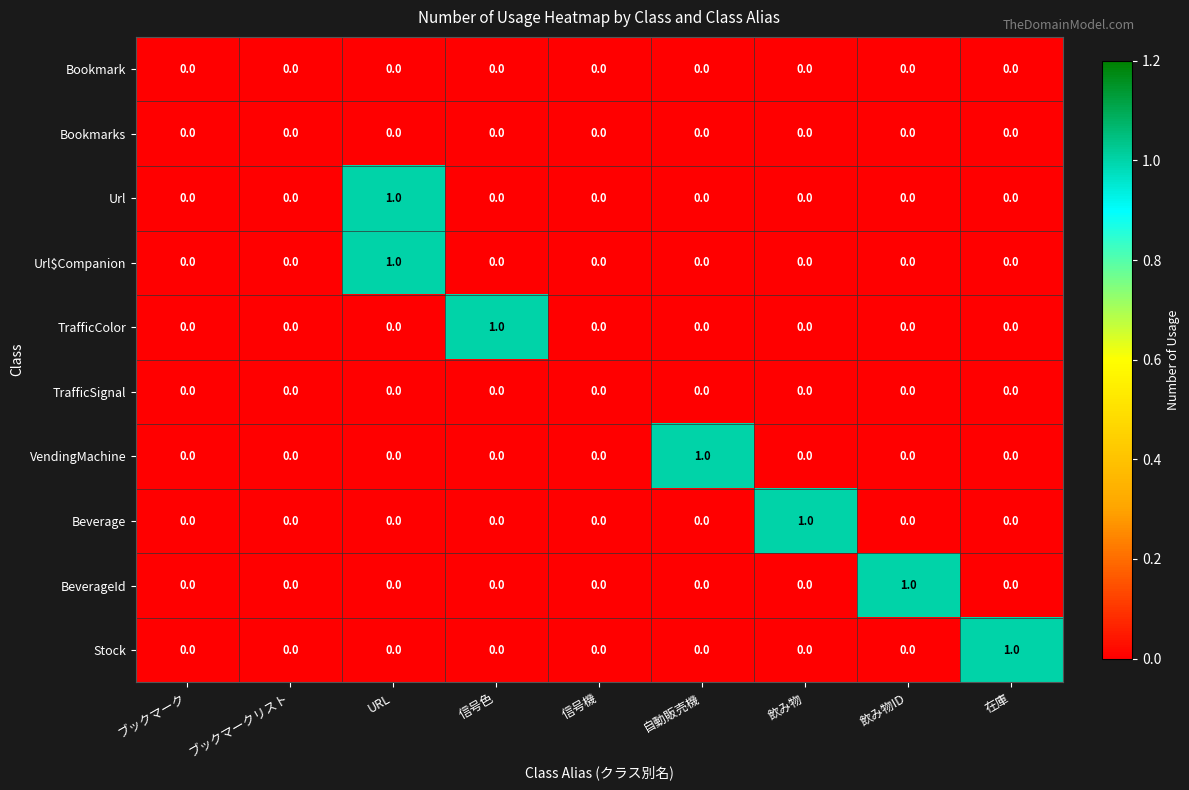

Is it true that Url equals 1 at 飲み物ID?

False